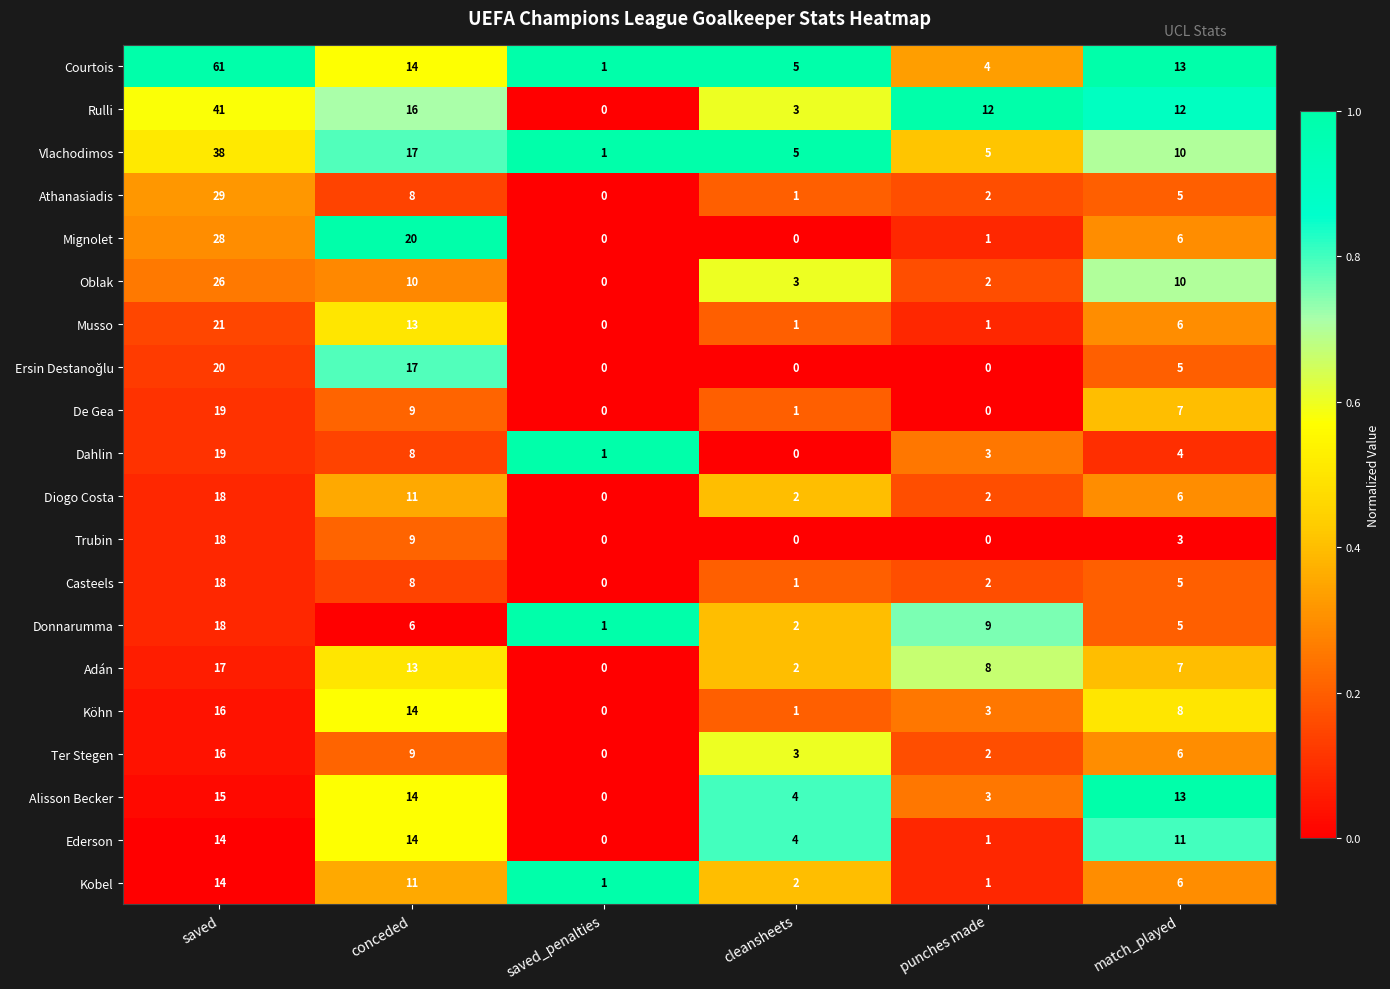

What value does the Oblak series have at cleansheets, to the nearest 5?

5